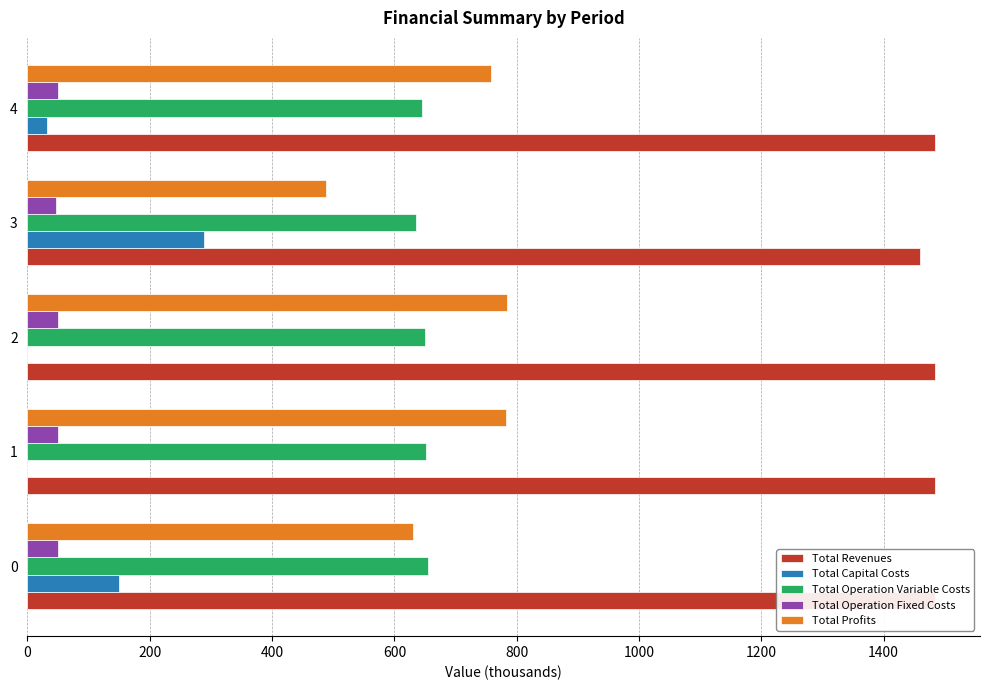

What is the average value of the Total Profits series?

688.6